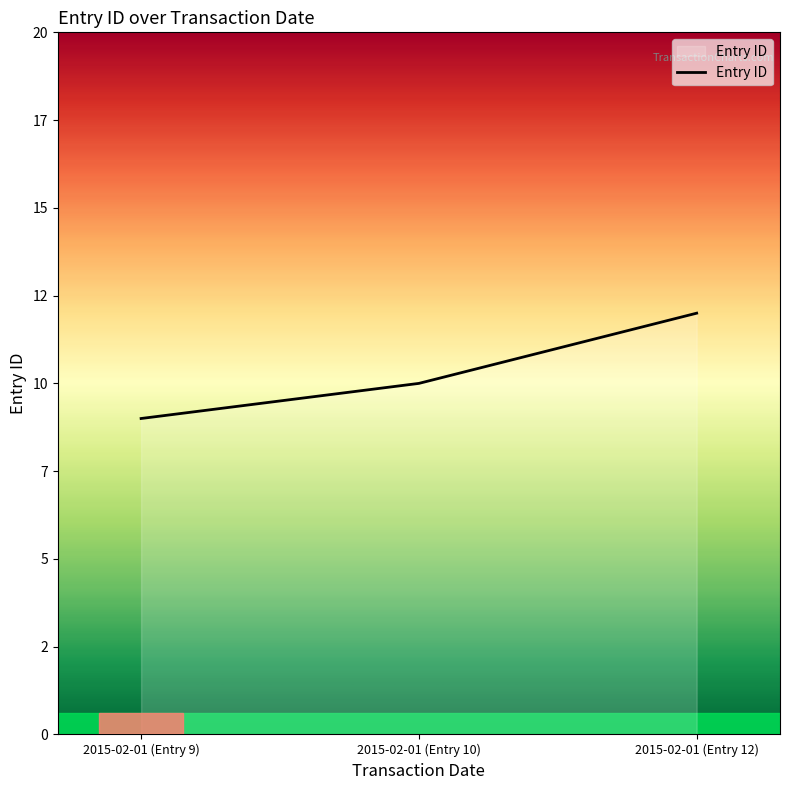

Which category has the highest value across all series?

2015-02-01 (Entry 12)